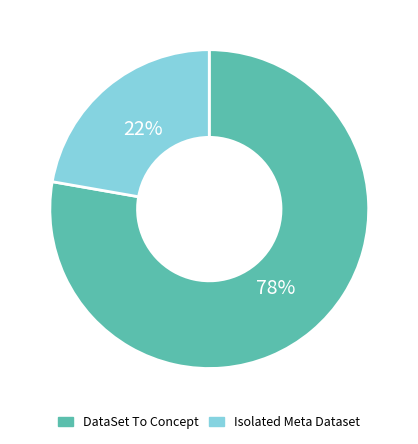

Do DataSet To Concept and Isolated Meta Dataset together represent more than half of the pie?

Yes